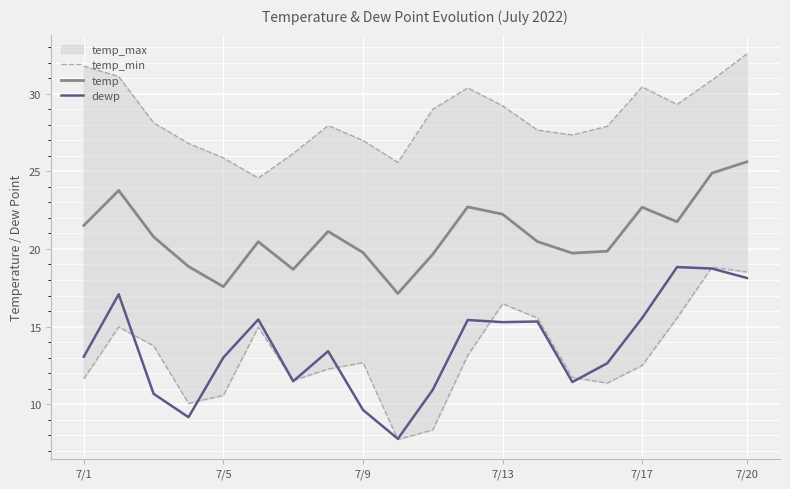

Does the chart display data point markers on the line(s)?

No